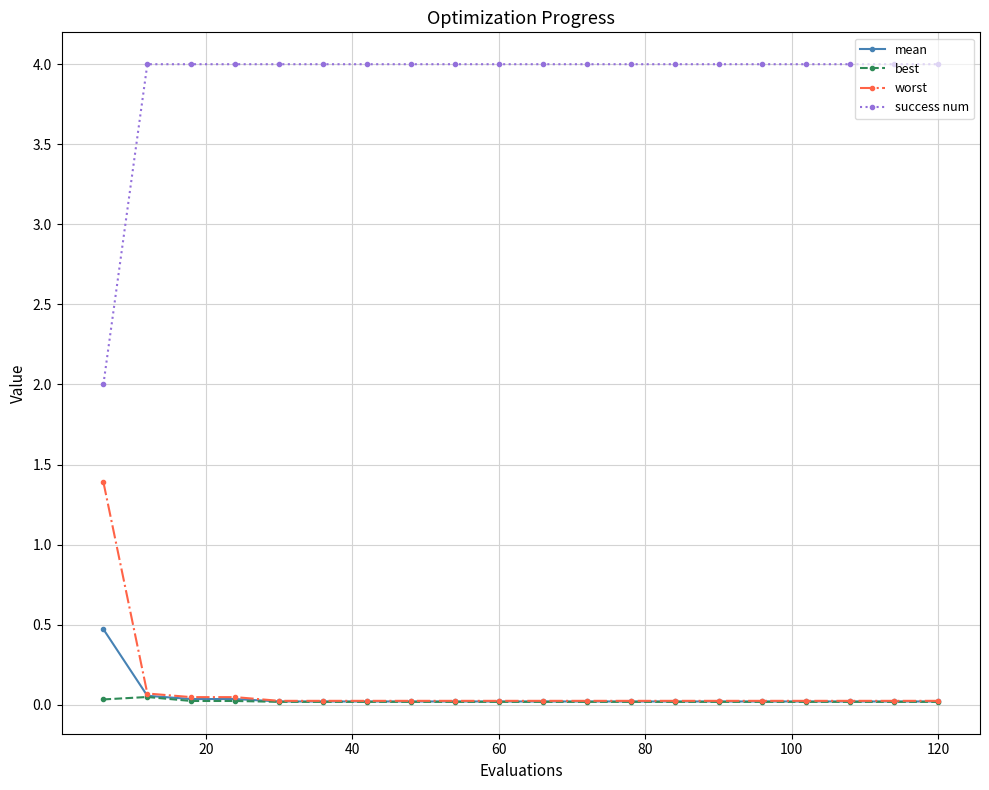

True or false: worst and success num cross at least once.

False